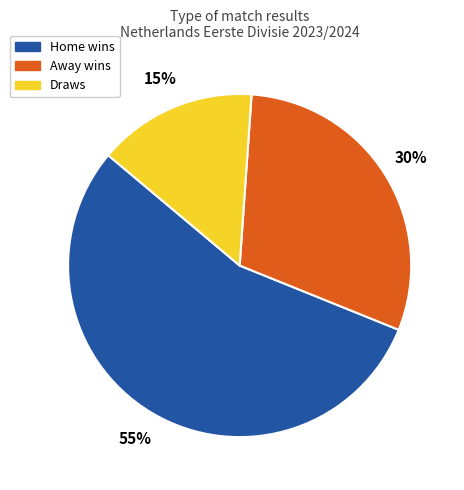

To the nearest percent, what is the average slice percentage?

33%